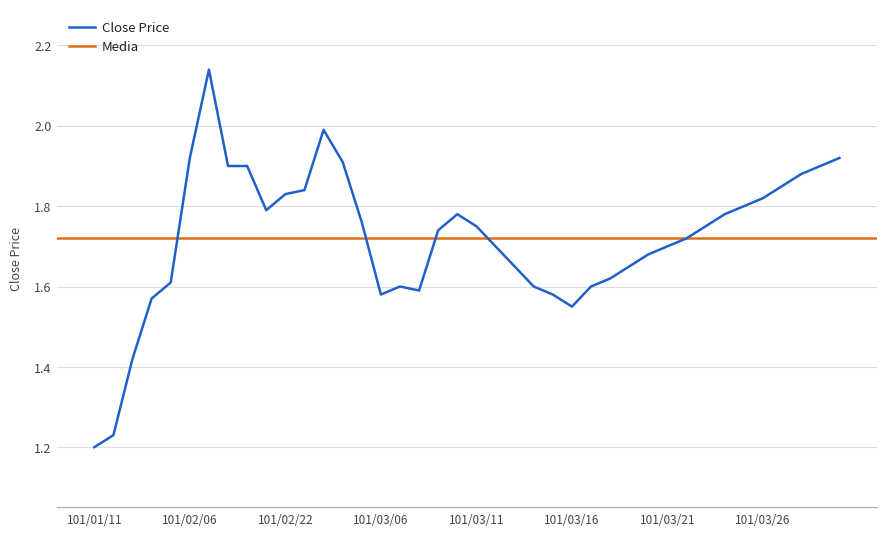

Does the chart display data point markers on the line(s)?

No